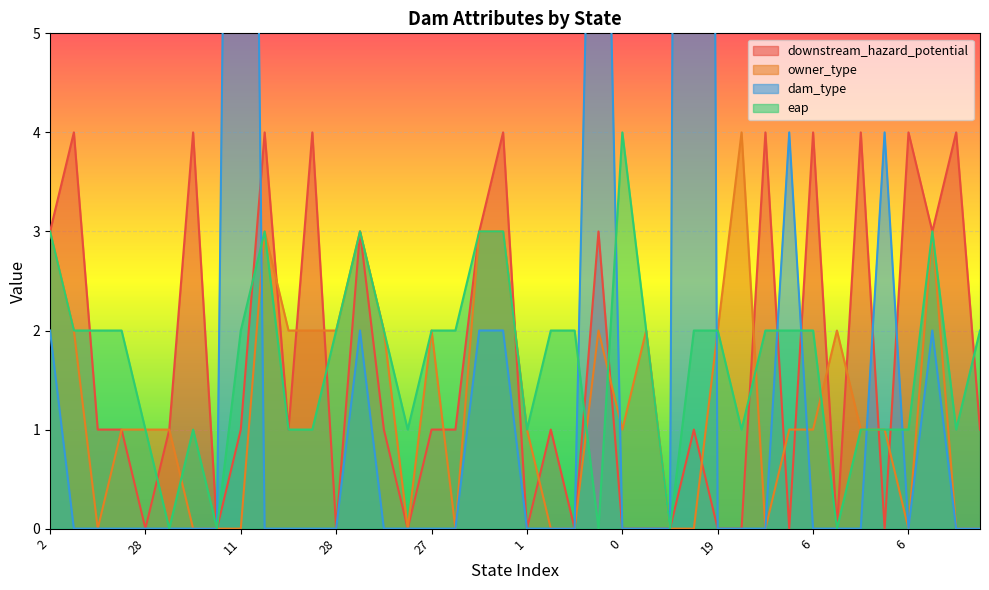

Is it true that downstream_hazard_potential equals 1 at 16?

True